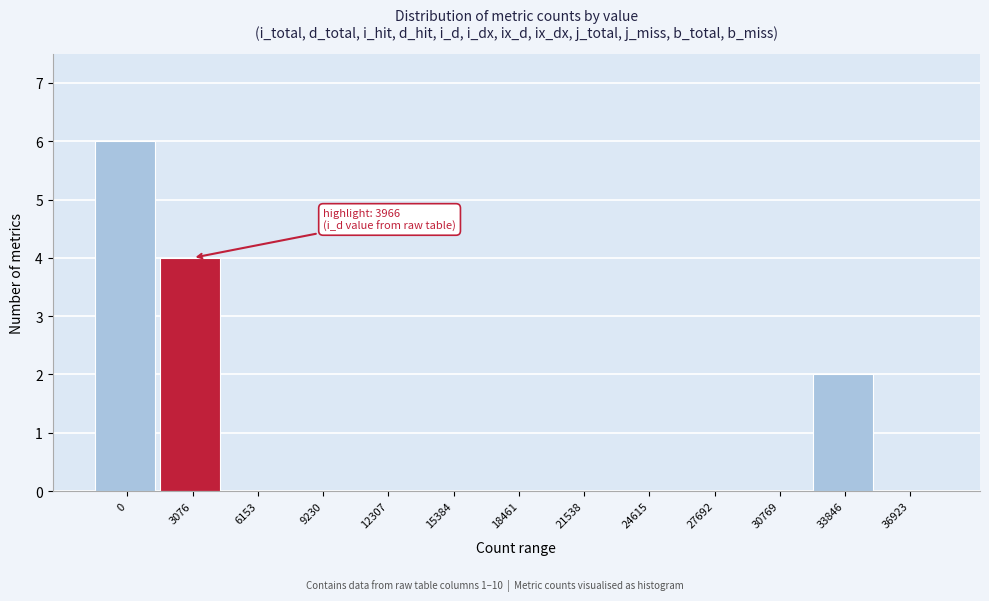

Reading right to left, list all the values displayed in this chart.

36923=0	33846=2	30769=0	27692=0	24615=0	21538=0	18461=0	15384=0	12307=0	9230=0	6153=0	3076=4	0=6